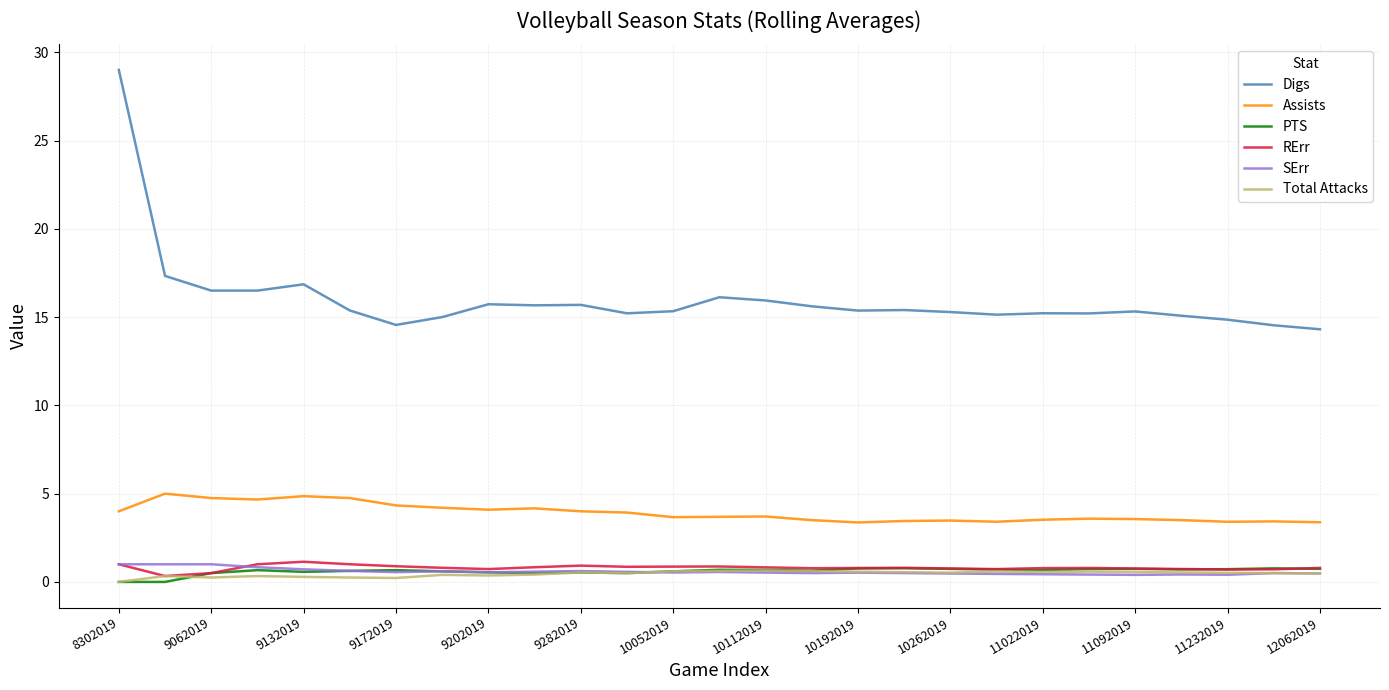

Which series has the largest total across all categories?

Digs